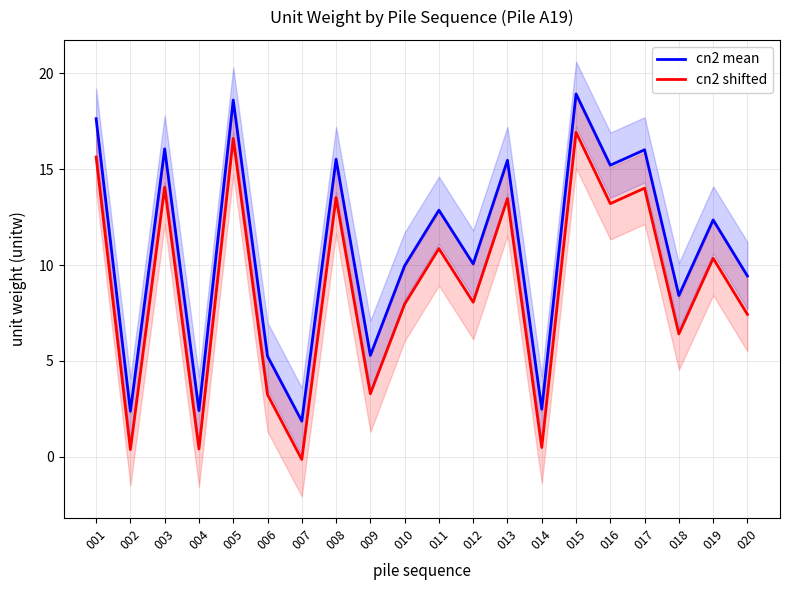

The value of cn2 mean at 002 is 2.4. True or false?

True